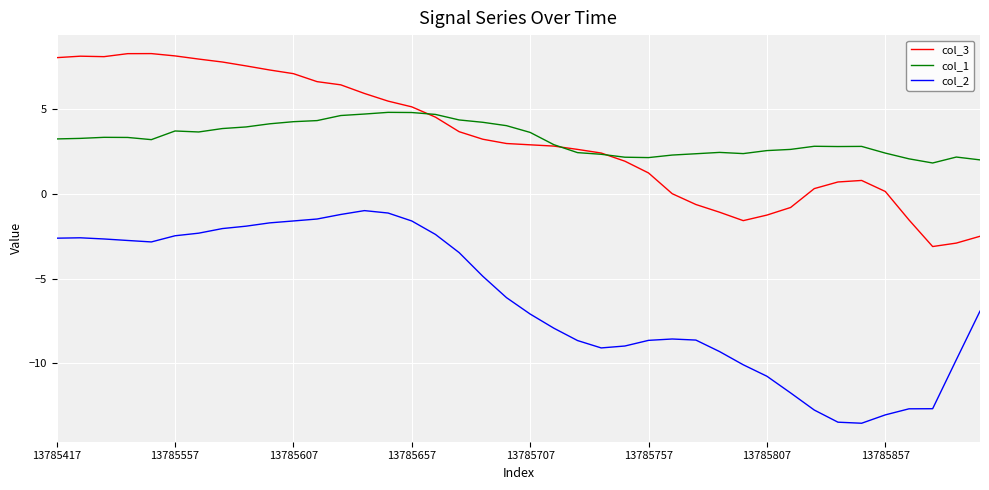

True or false: col_2 and col_1 cross at least once.

False